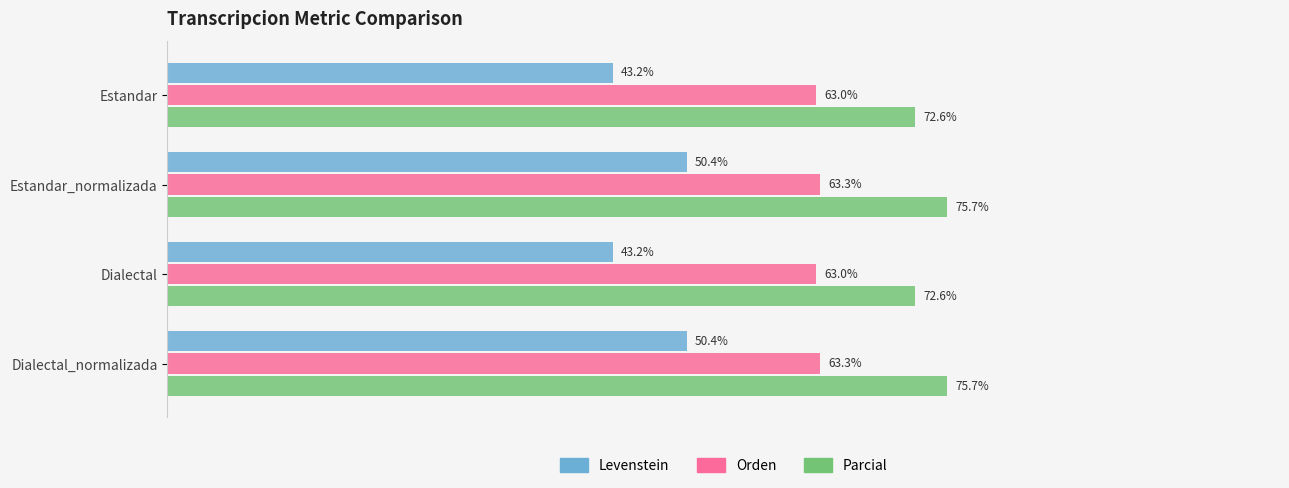

Which series has the largest total across all categories?

Parcial